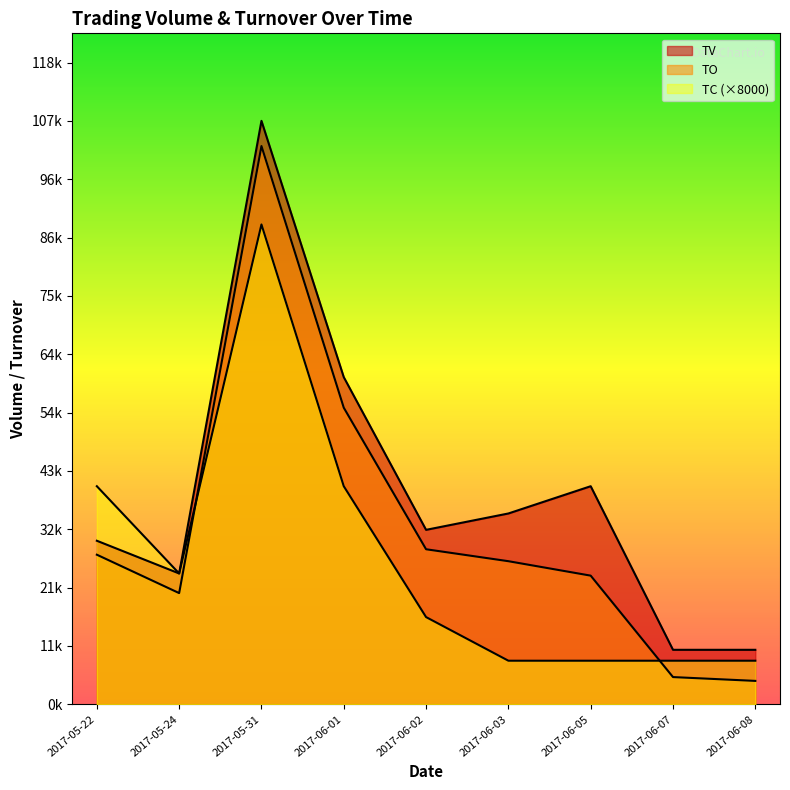

What are all the series names shown in the legend?

TO, TV, TC